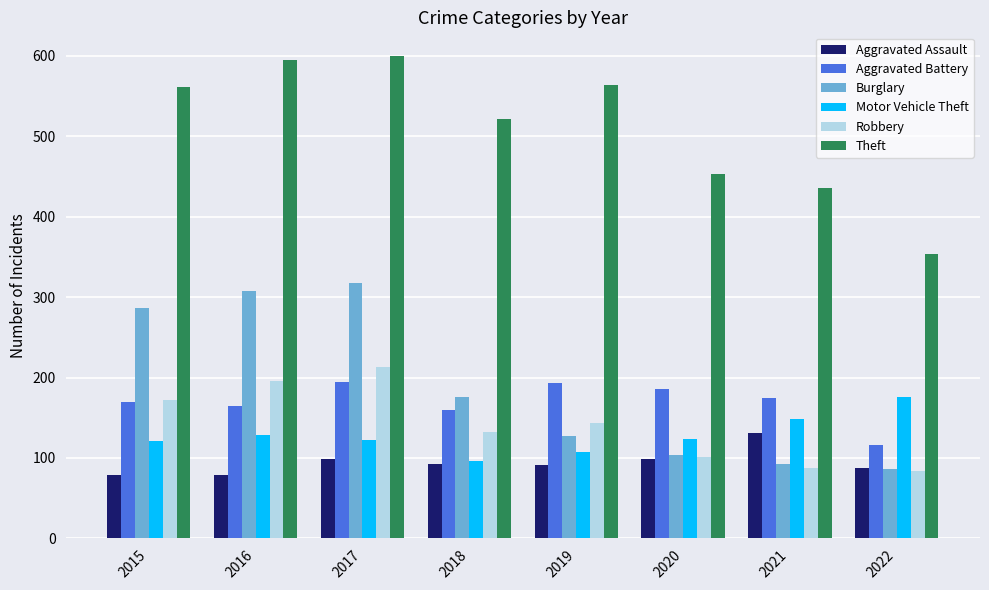

Are the bars grouped side by side (vs. stacked)?

Yes